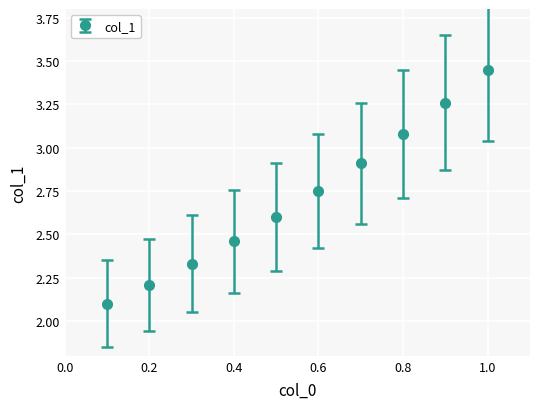

True or false: there are more than 2 points higher than both neighbors.

False